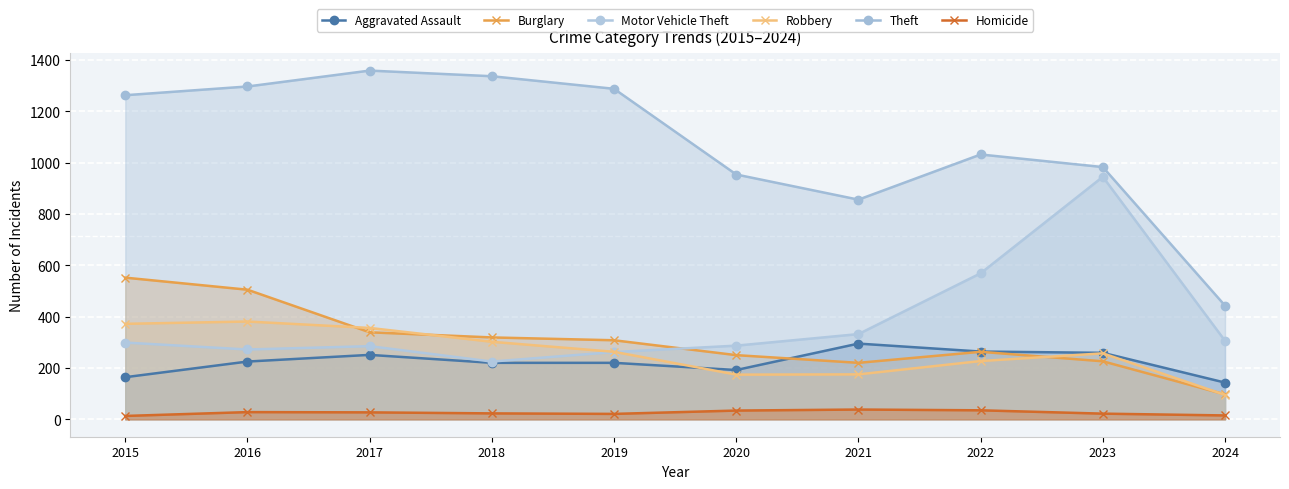

What is the minimum value shown in the chart?

13